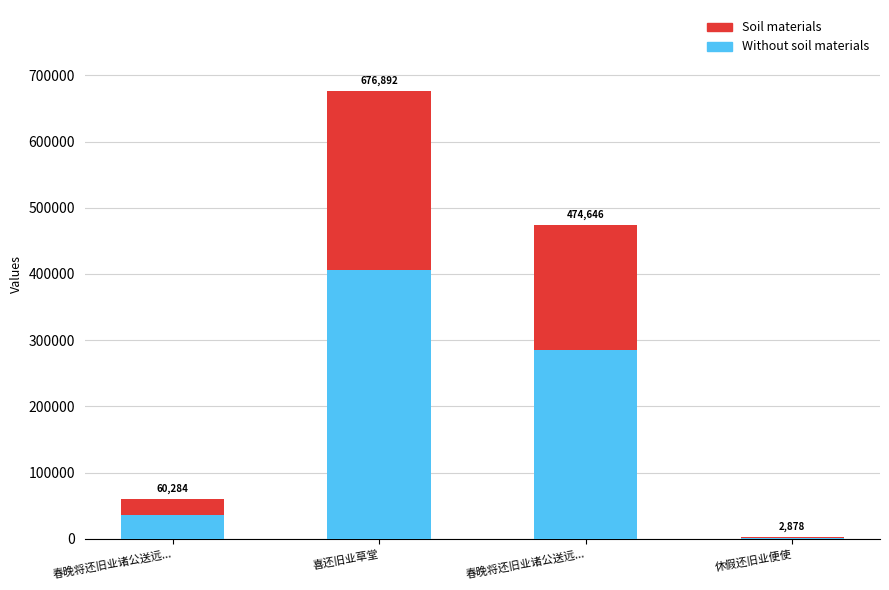

Rank the series at 休假还旧业便使 from lowest to highest value.

Soil materials, Without soil materials